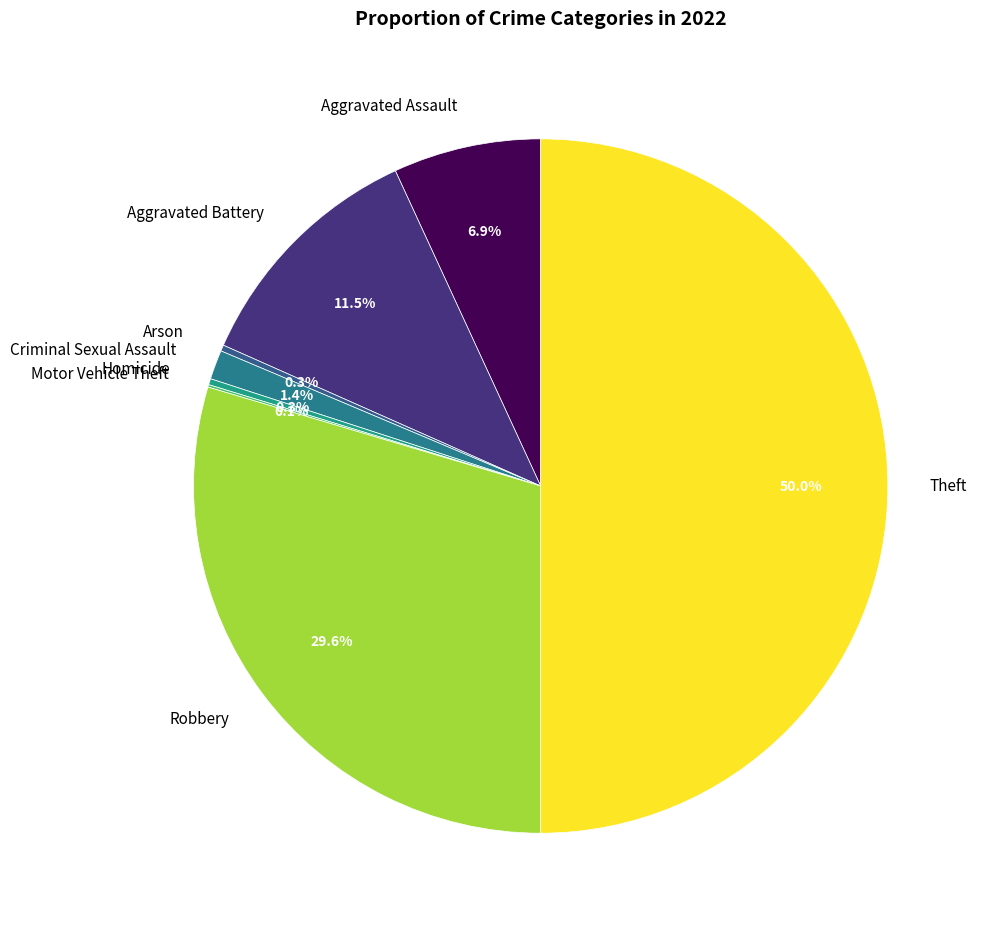

Which slice is the largest?

Theft